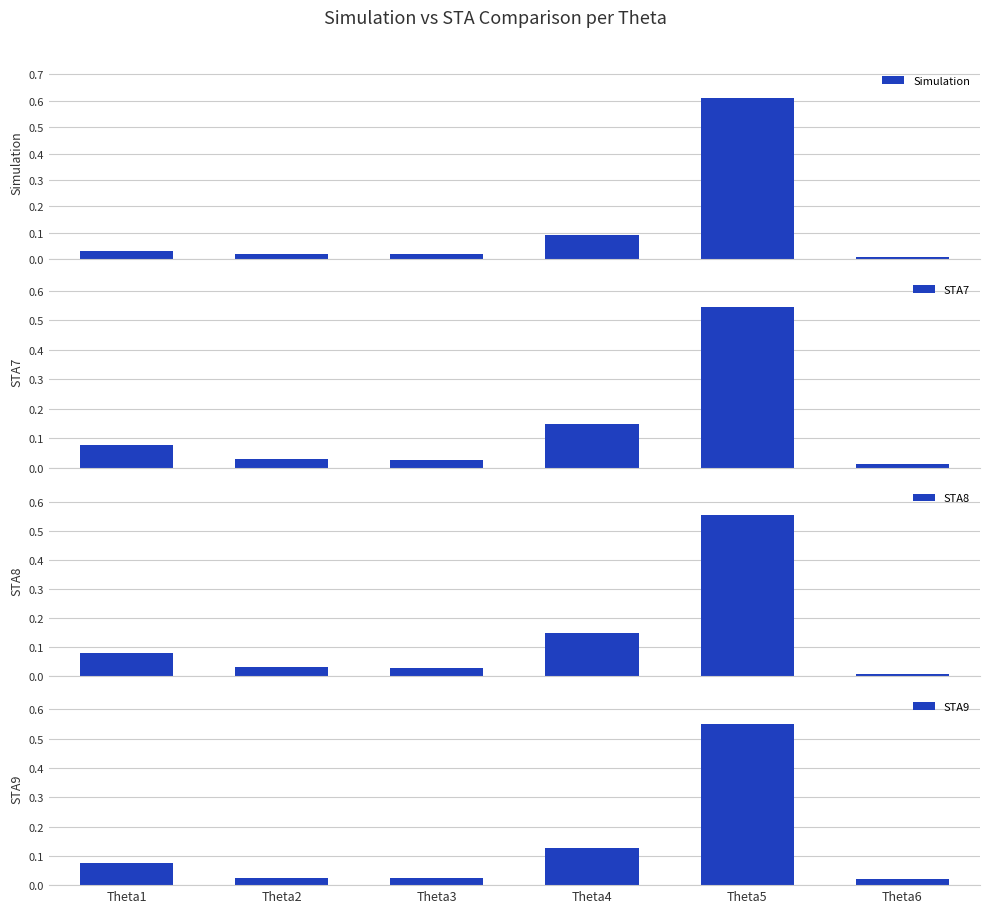

Between Theta1 and Theta6, which is larger?

Theta1